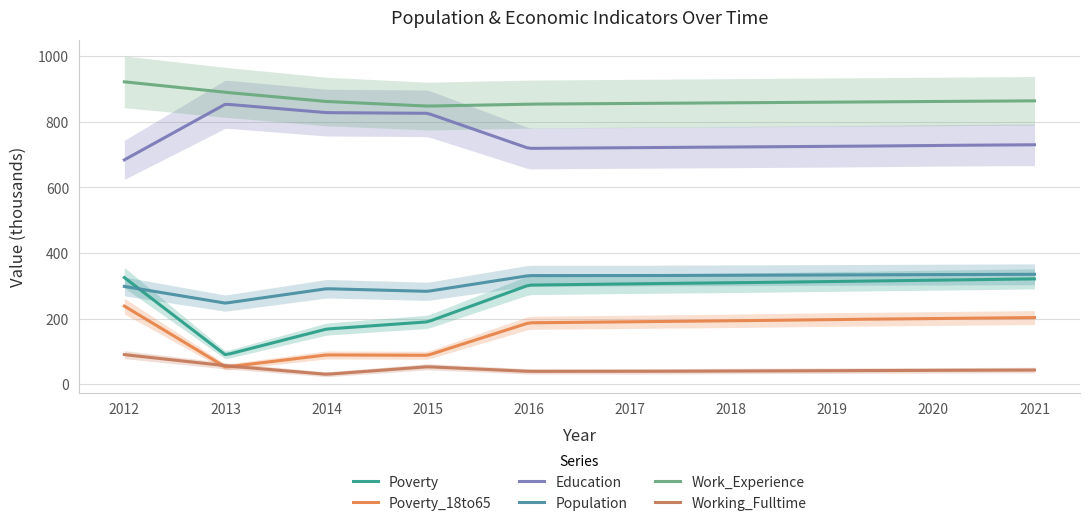

True or false: Poverty and Poverty_18to65 intersect in this chart.

False